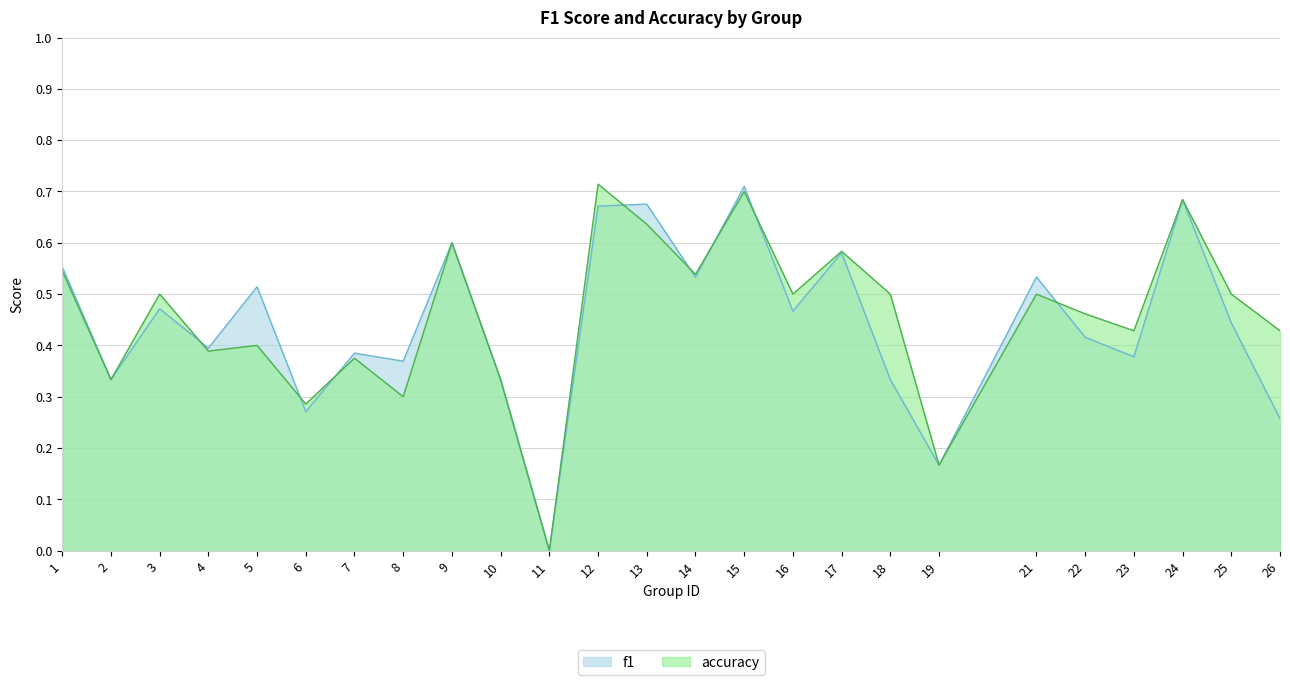

What value does the accuracy series have at 14?

0.5